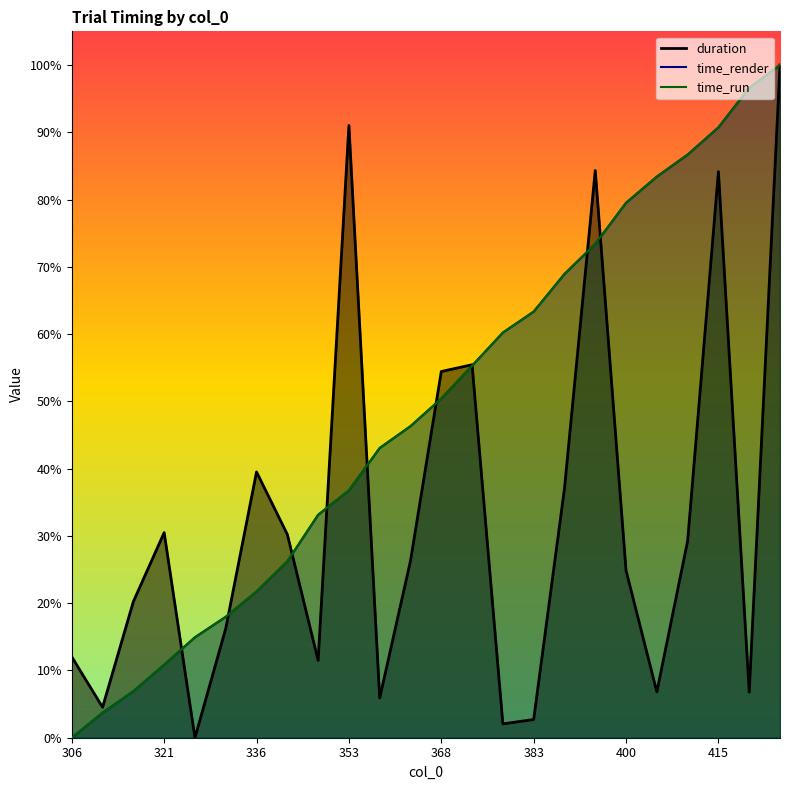

True or false: time_run has a value of 0.9 at 410.

True